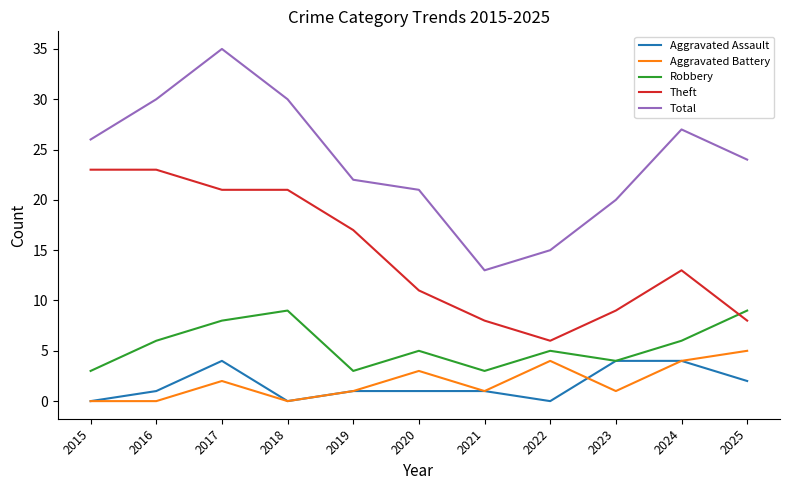

What is the total value across all series at 2016?

60